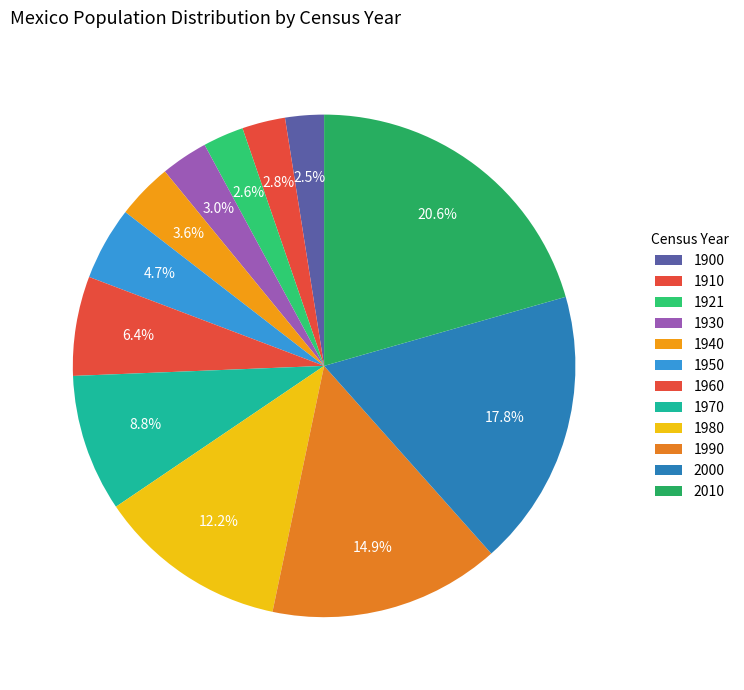

Combined, do 1980 and 1930 account for over 50%?

No